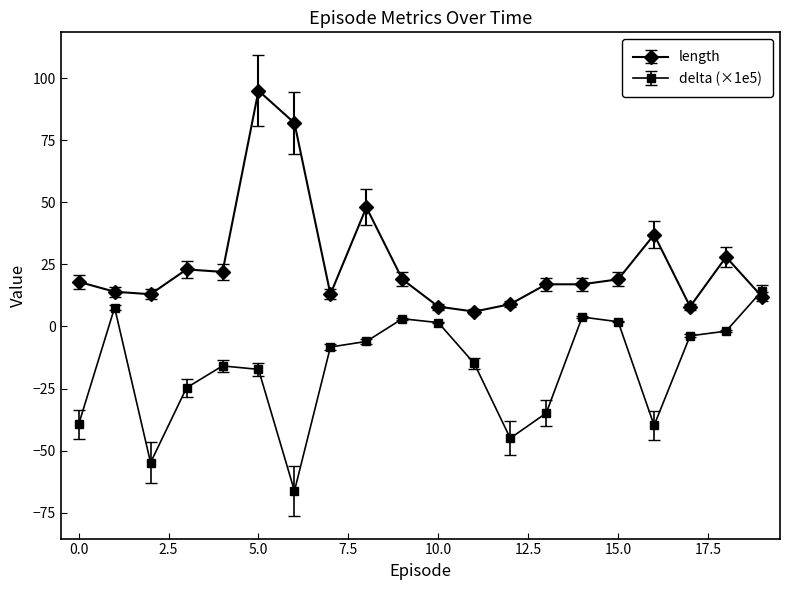

Is this an area chart (filled region under the line)?

No